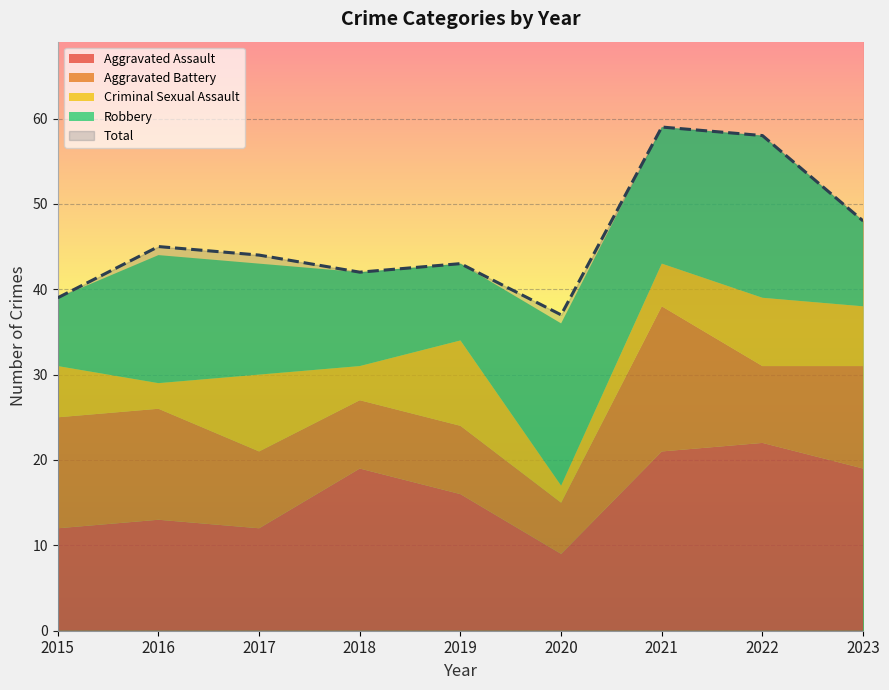

The Aggravated Assault series shows 11 at 2019. True or false?

False